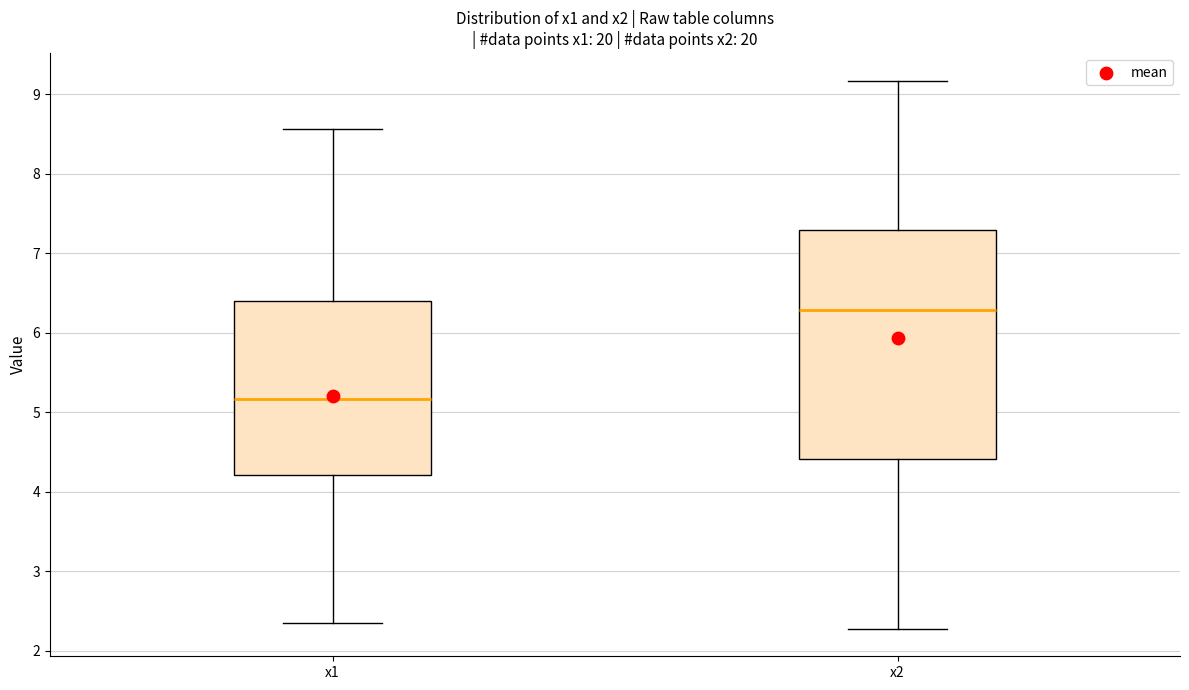

Which box is the tallest, from its lower edge to its upper edge?

x2